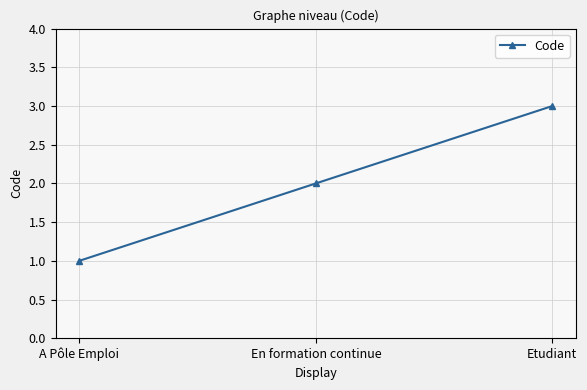

Does the chart have visible grid lines?

Yes